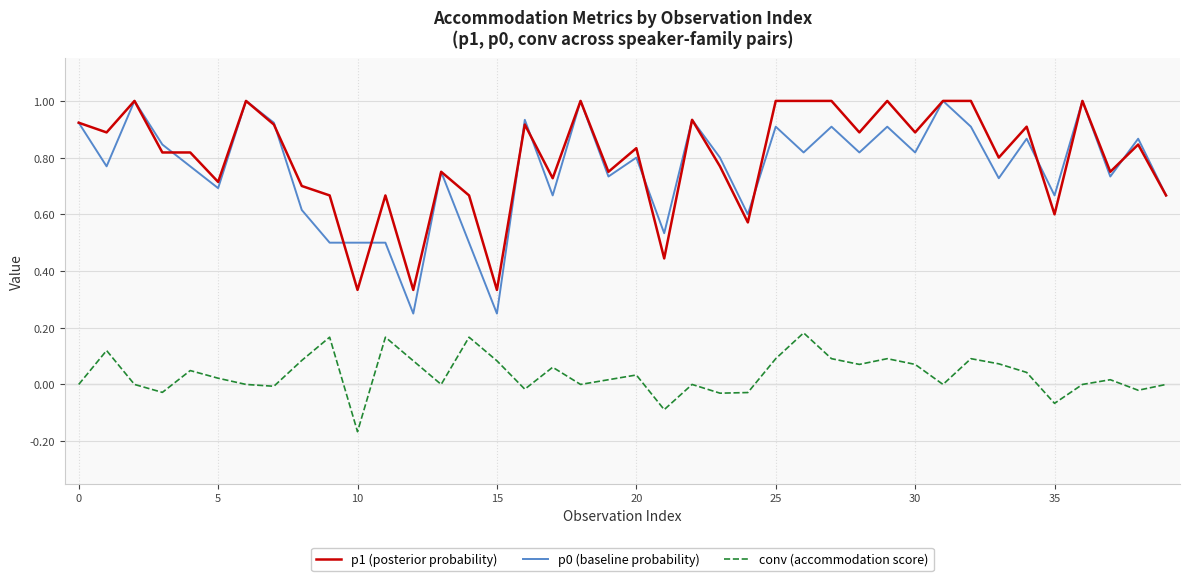

True or false: p0 (baseline probability) and conv (accommodation score) intersect in this chart.

False